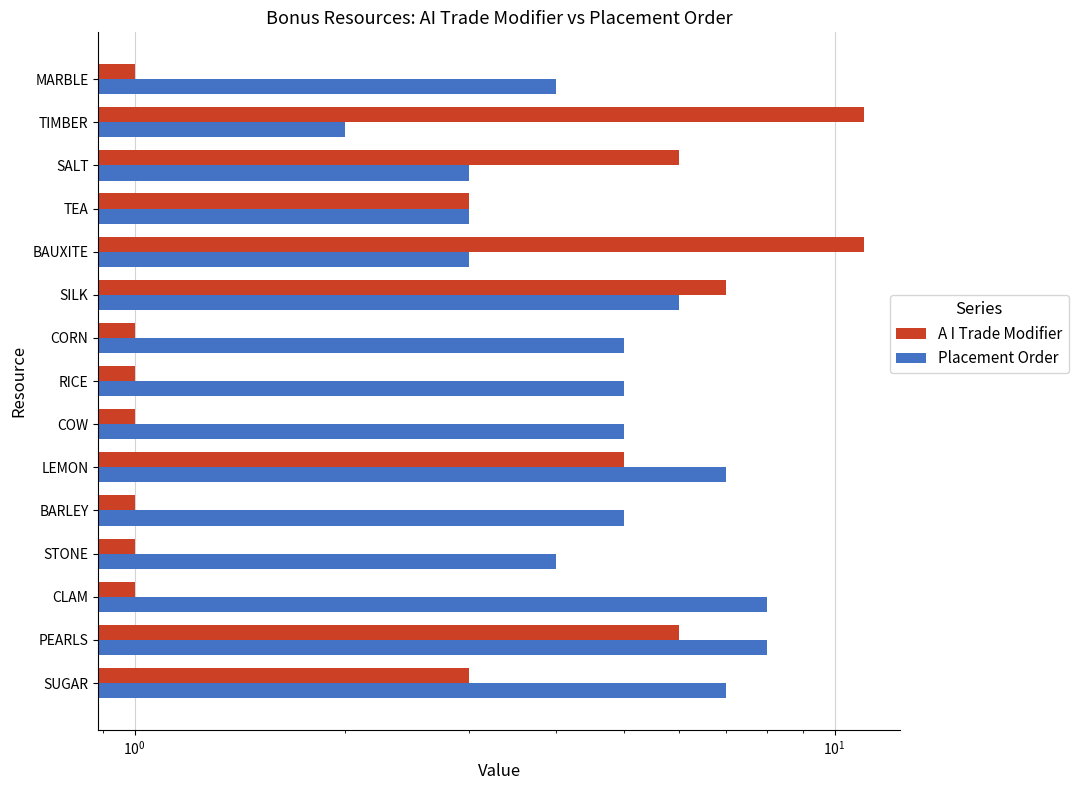

Which series has the widest spread of values?

A I Trade Modifier